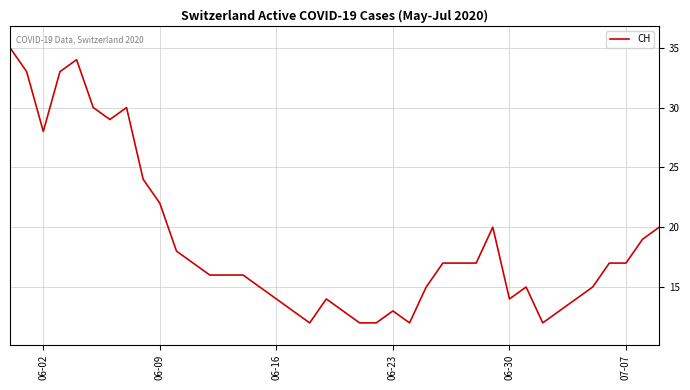

What is the difference between the maximum and minimum values?

23